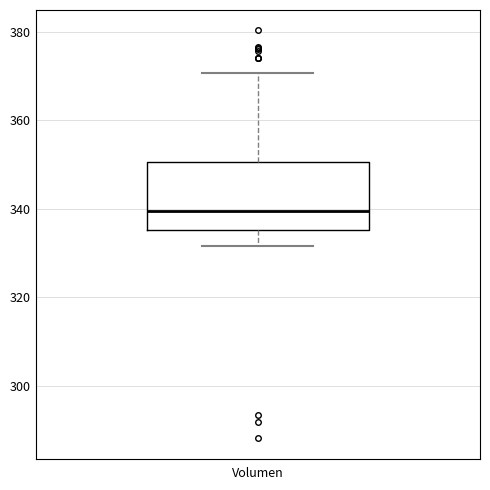

Transcribe this box plot: give where the median line is, the range the box spans, and where the two whiskers end, as read against the y-axis. The values are not printed on the chart, so give them approximately, as read against the axis.

median 340, box 336 to 350, whiskers 332 to 370